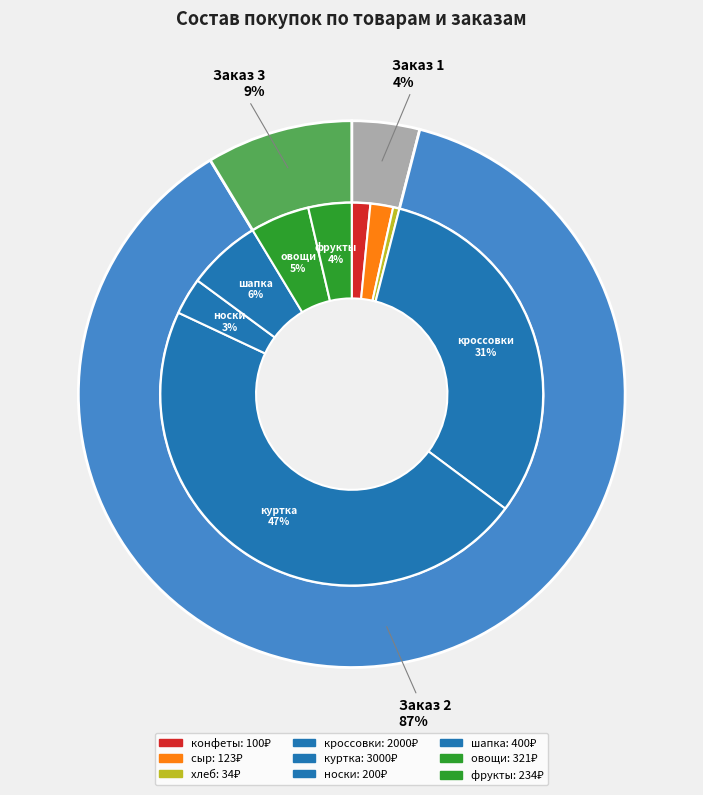

To the nearest percent, what is the average slice percentage?

11%